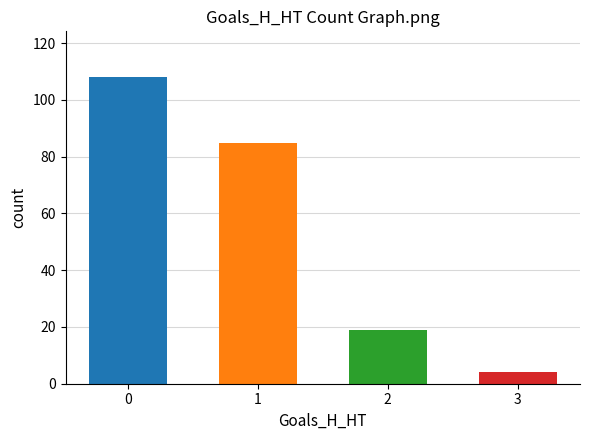

Between 3 and 1, which is larger?

1